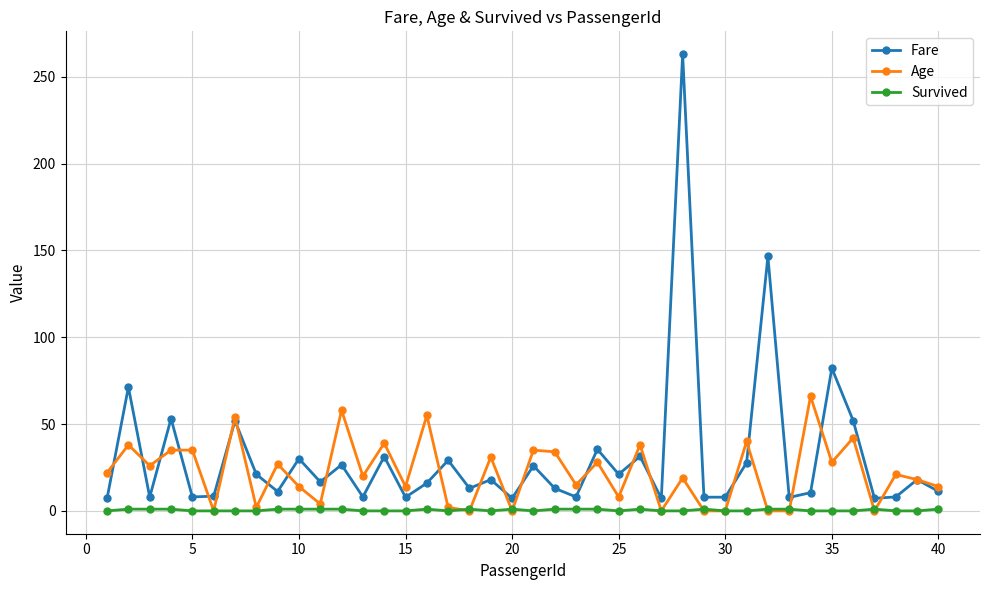

Rank the series by their maximum value, from highest to lowest.

Fare, Age, Survived